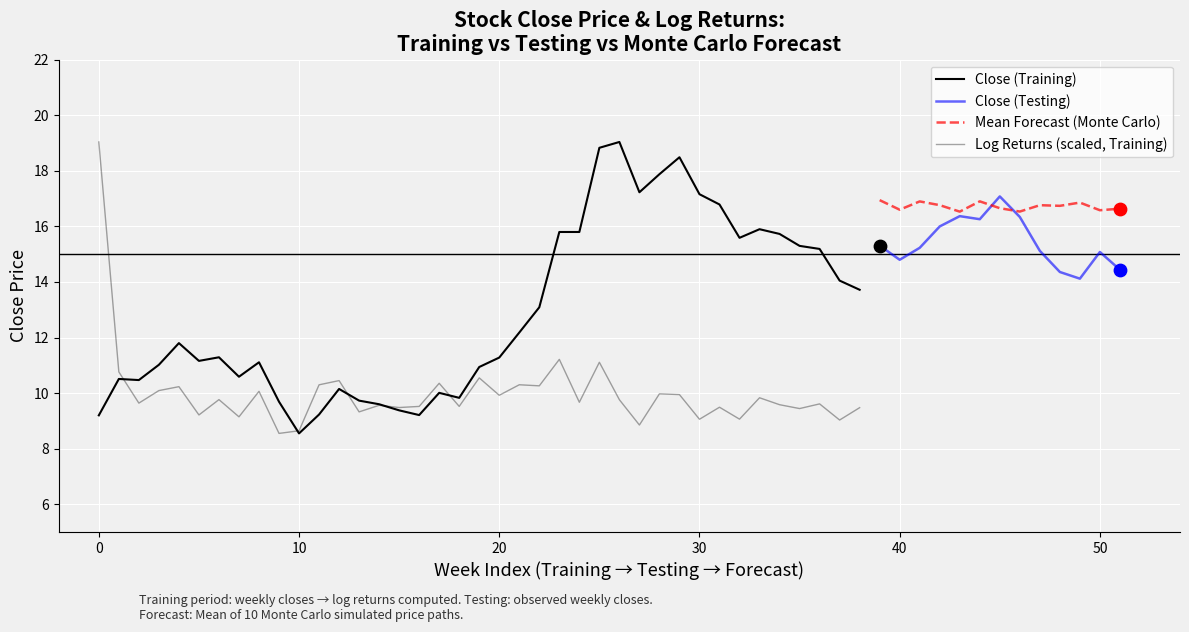

At which category is the sum across all series the highest?

25